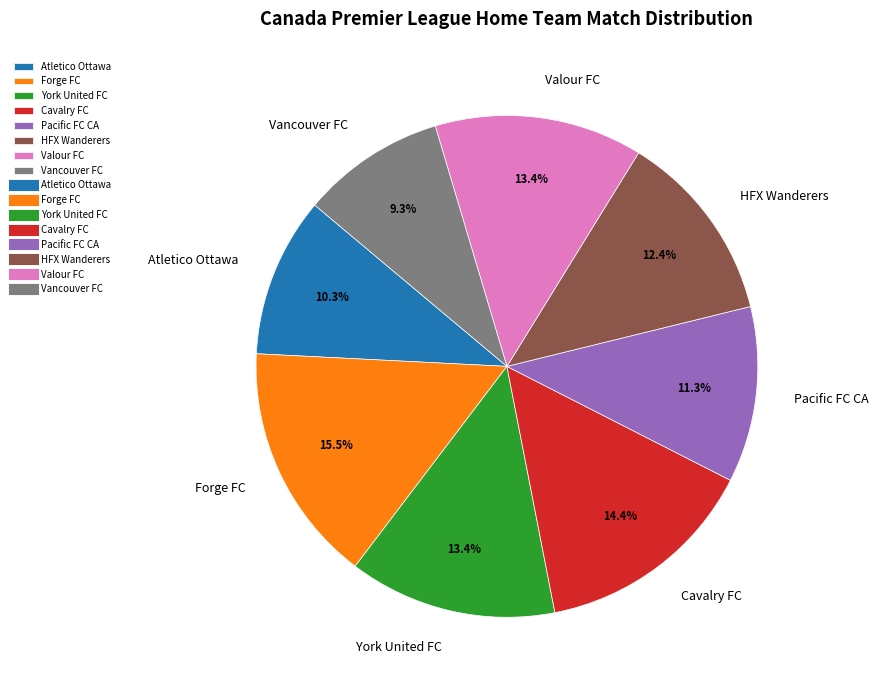

To the nearest percent, what is the average slice percentage?

12%